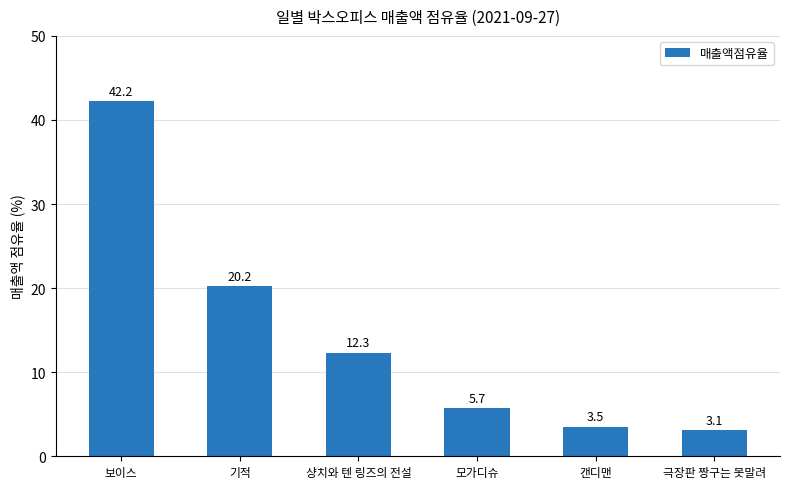

What is the change in value from 보이스 to 모가디슈?

-36.5